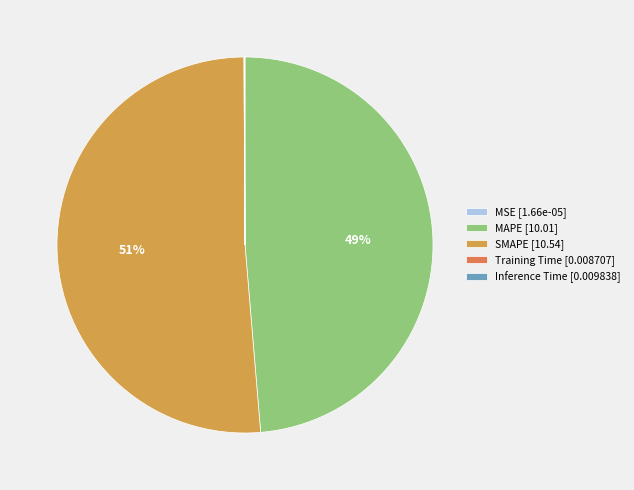

To the nearest percent, what is the difference between the largest and smallest slice percentages?

51%